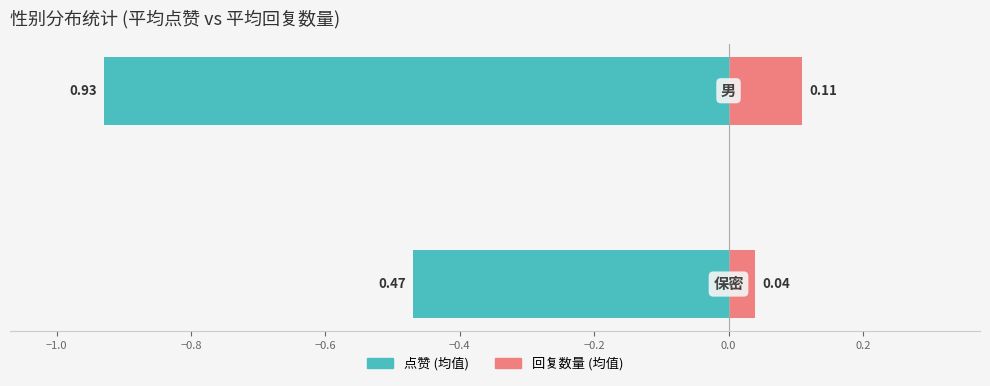

Which series changed the most between −1.2 and −1.0?

点赞